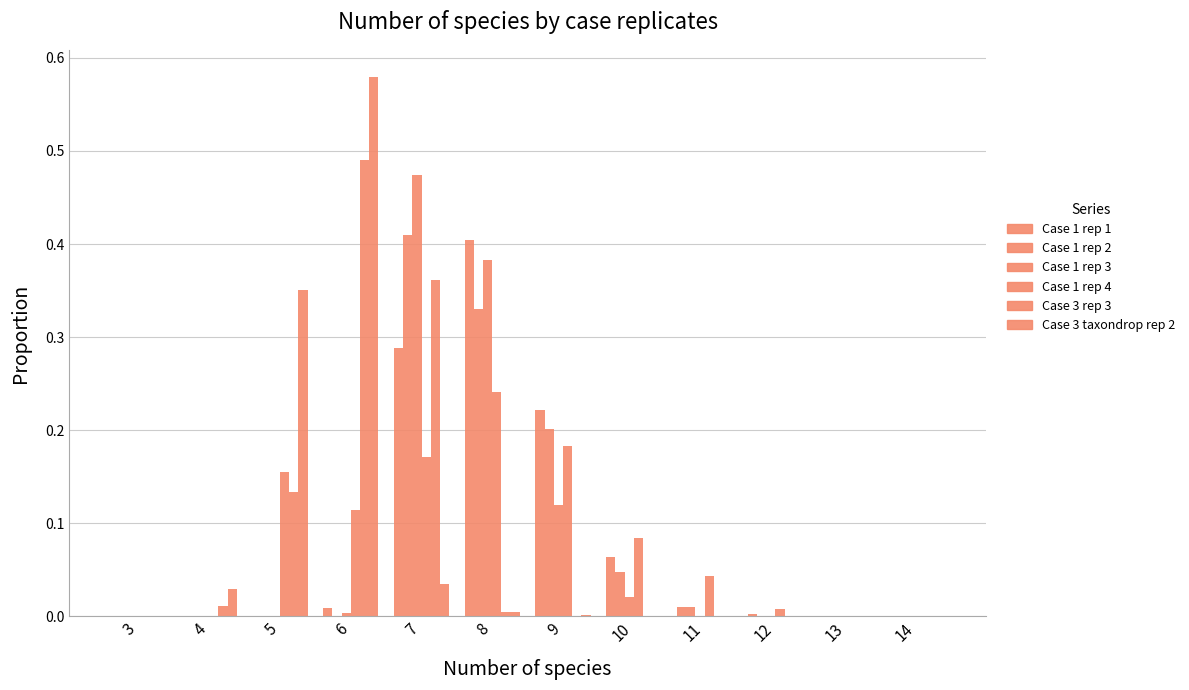

What is the maximum value for Case 1 rep 1?

0.4